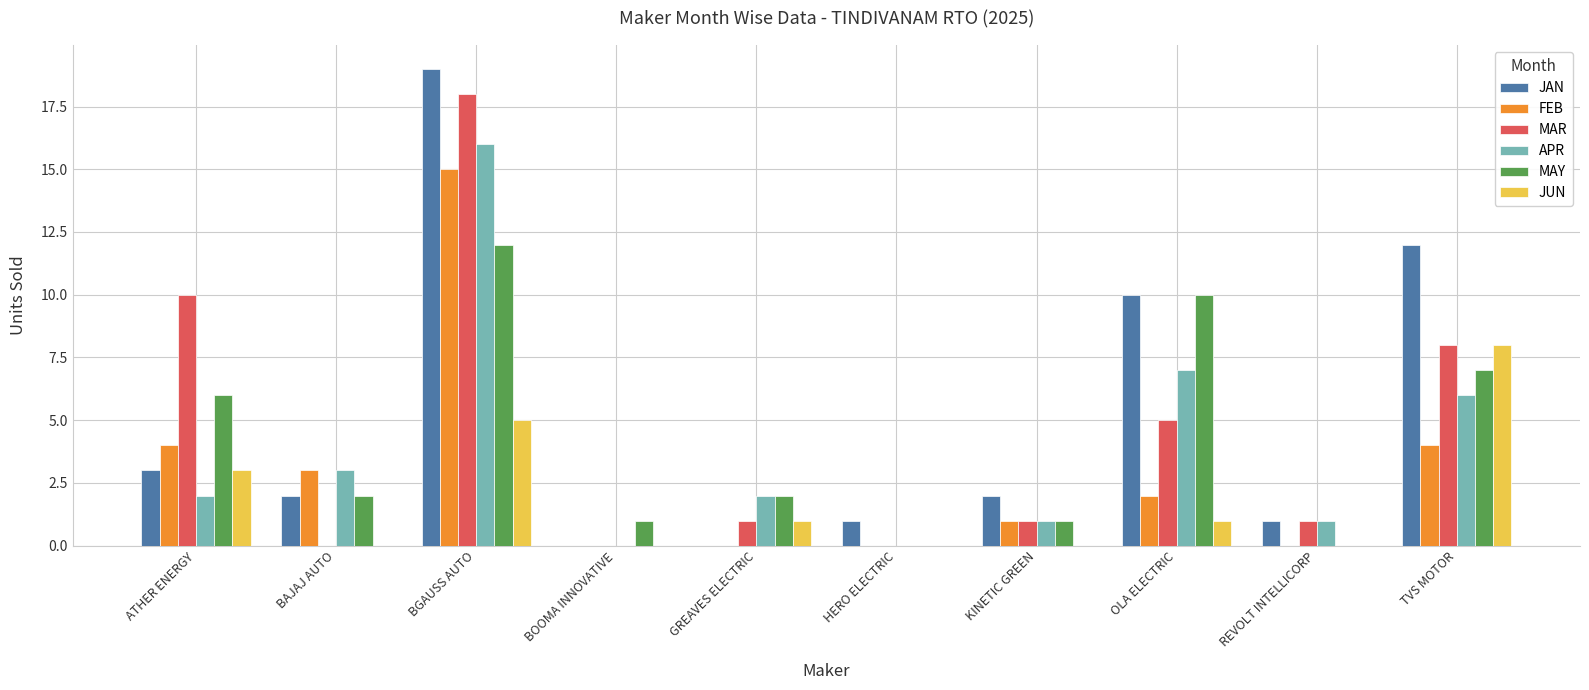

What is the approximate value of FEB at BAJAJ AUTO, to the nearest 5?

5